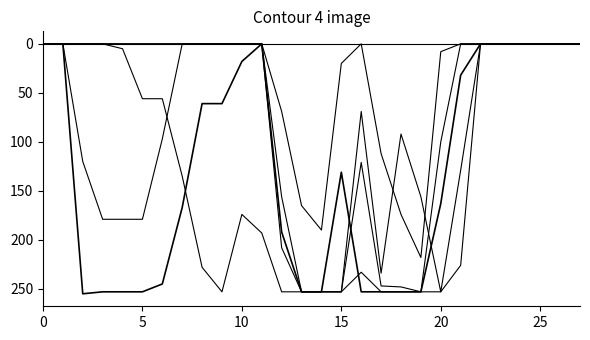

Does the chart display data point markers on the line(s)?

No